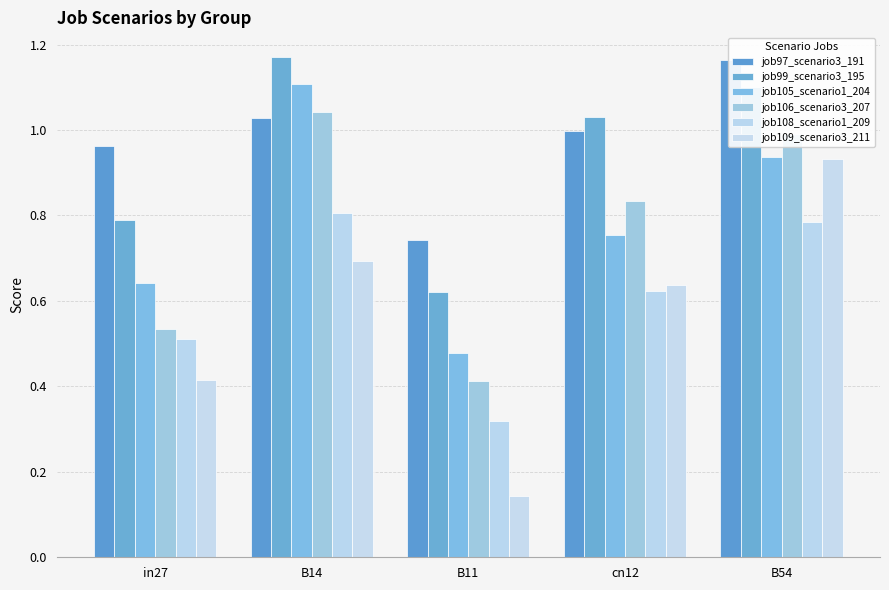

At which label is job109_scenario3_211 closest to 0?

B11